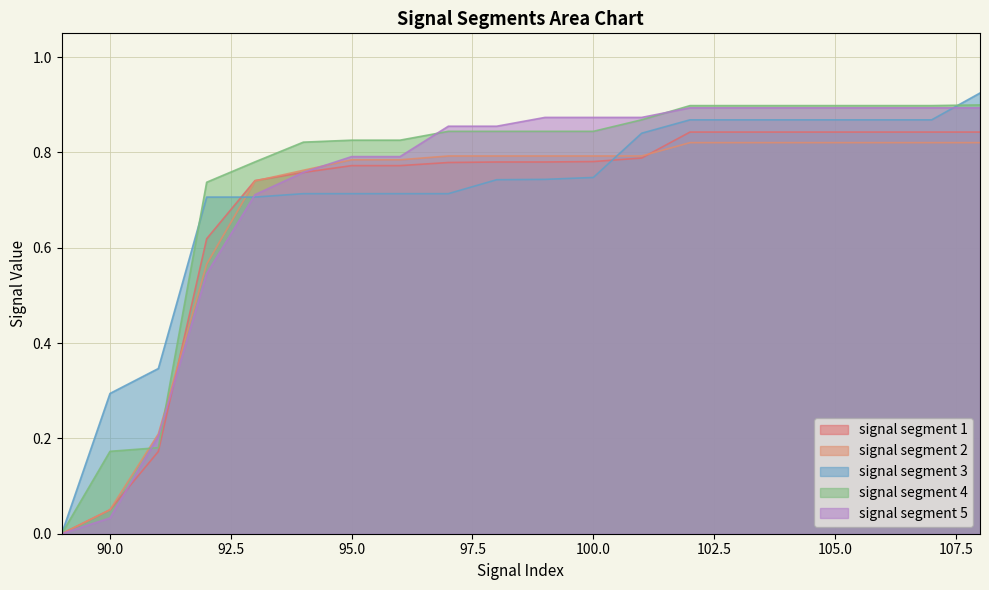

Where do signal segment 5 and signal segment 4 first cross each other?

90 and 91